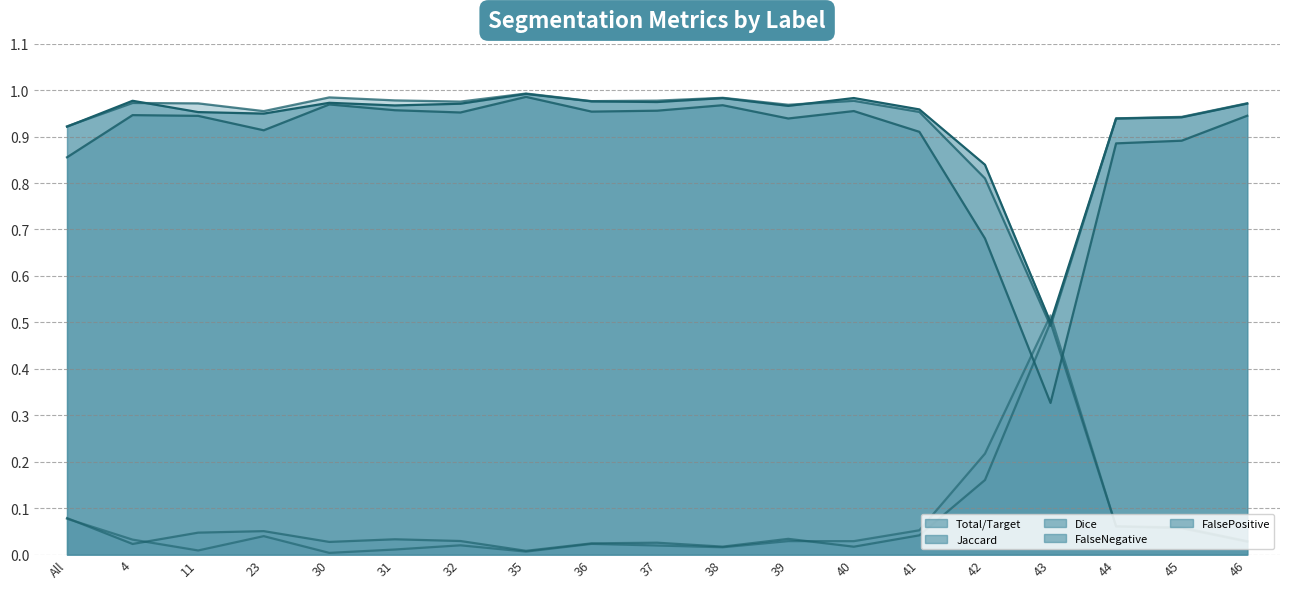

What position from the left is 36?

9